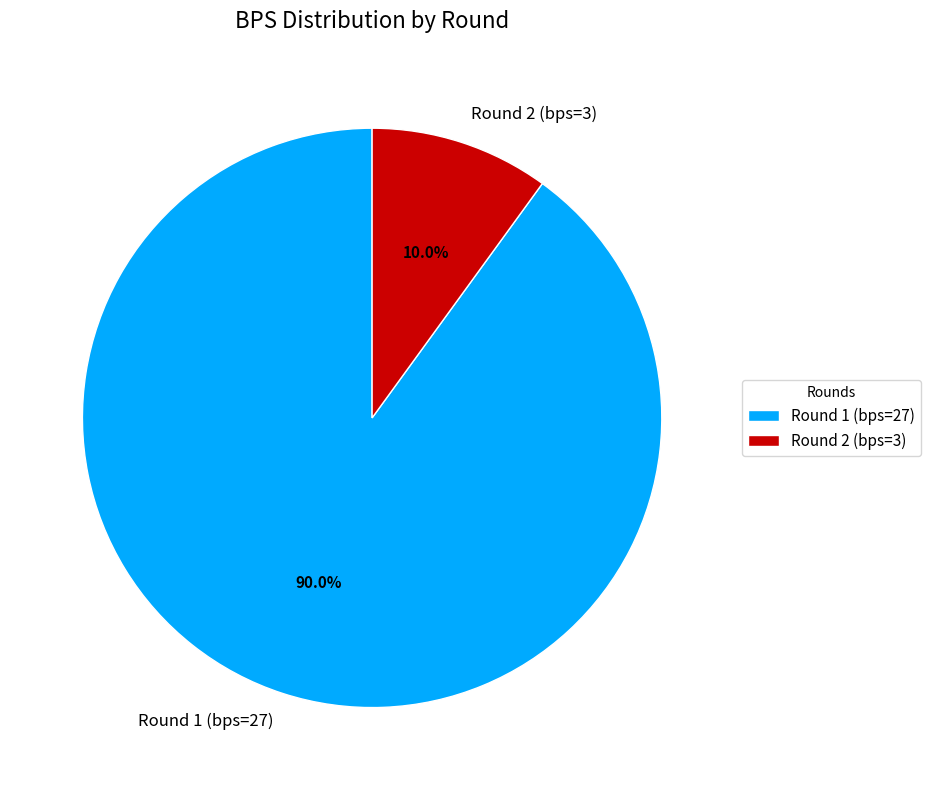

What is the ratio of the value at Round 2 (bps=3) to the value at Round 1 (bps=27)?

0.1